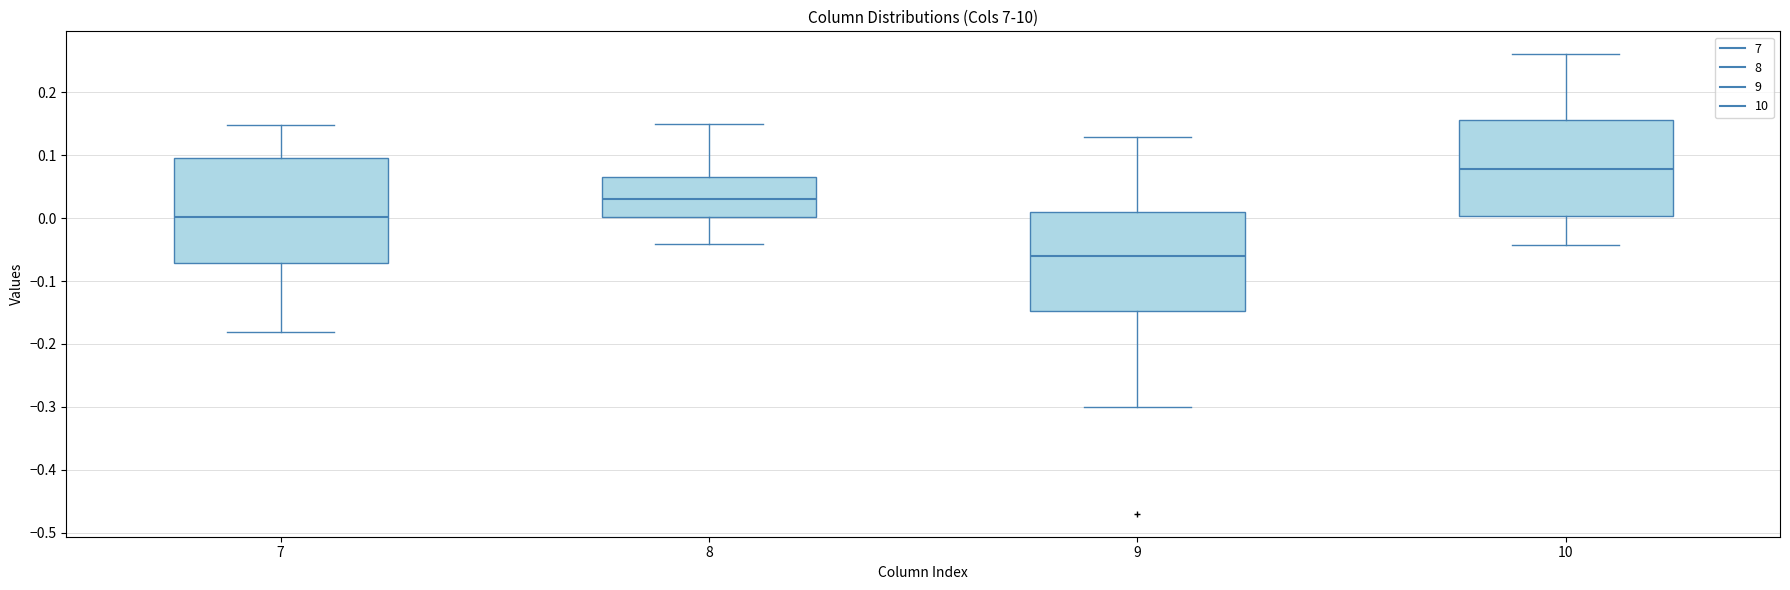

Which box has the highest median line?

10